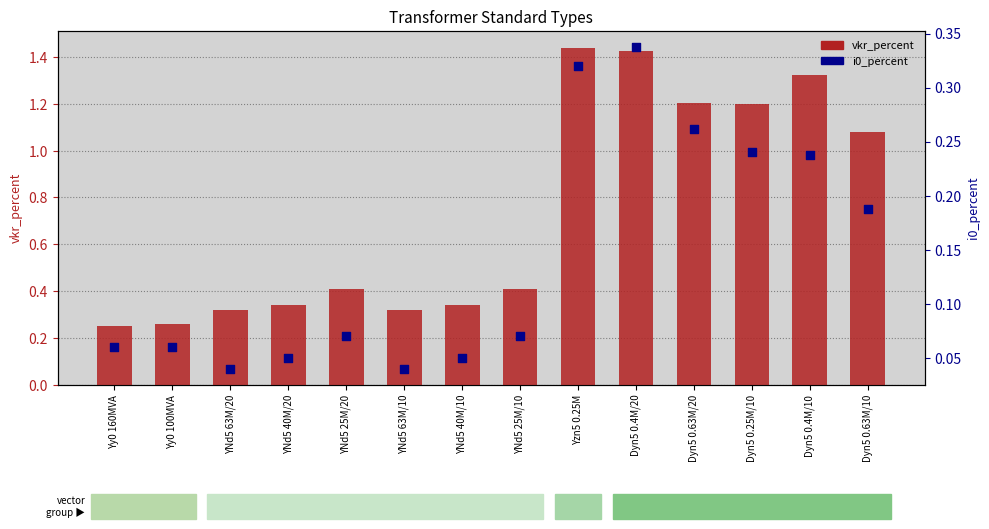

Which series reaches the minimum Y coordinate?

i0_percent